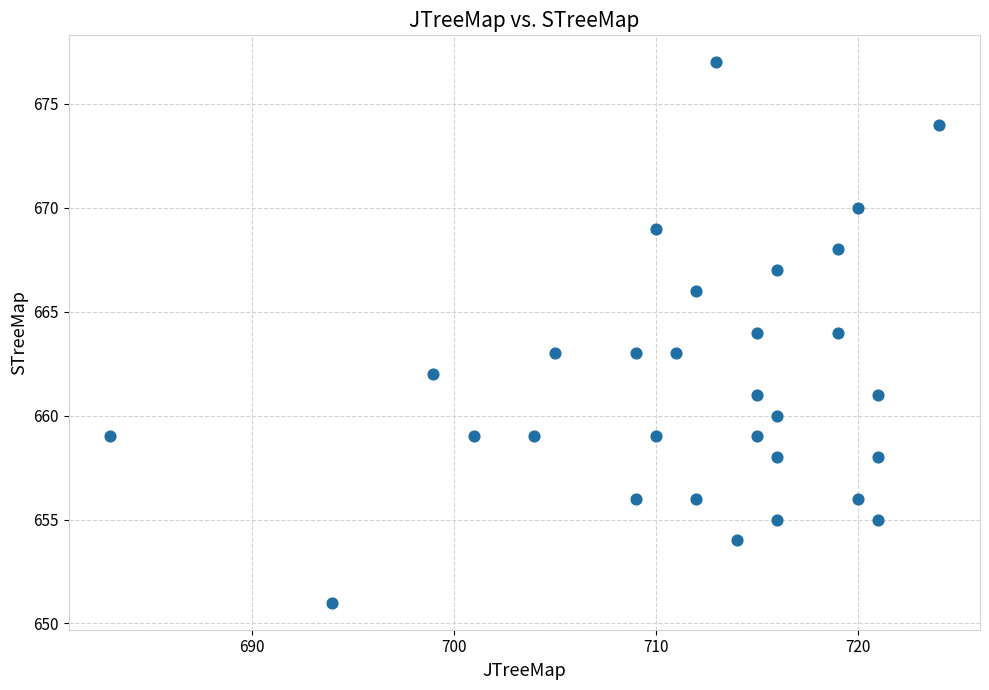

What is the range of X values (max minus min)?

41